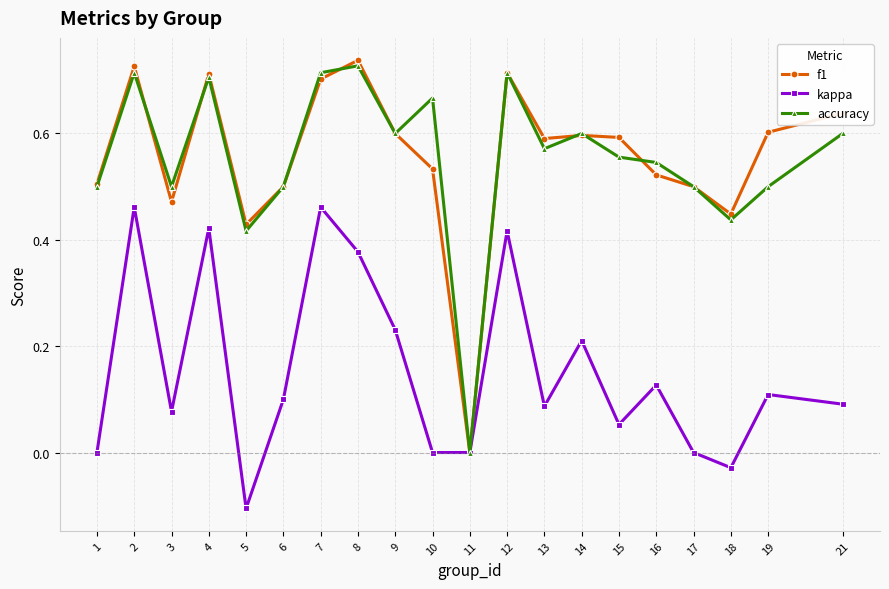

Which series changed the most between 7 and 17?

kappa